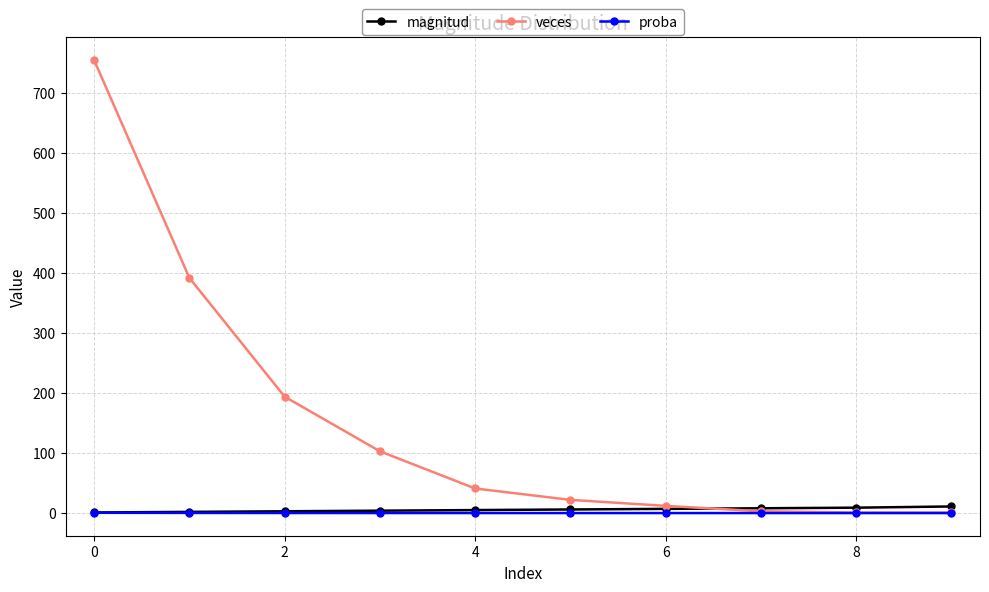

How many magnitud values are between 3 and 8?

6